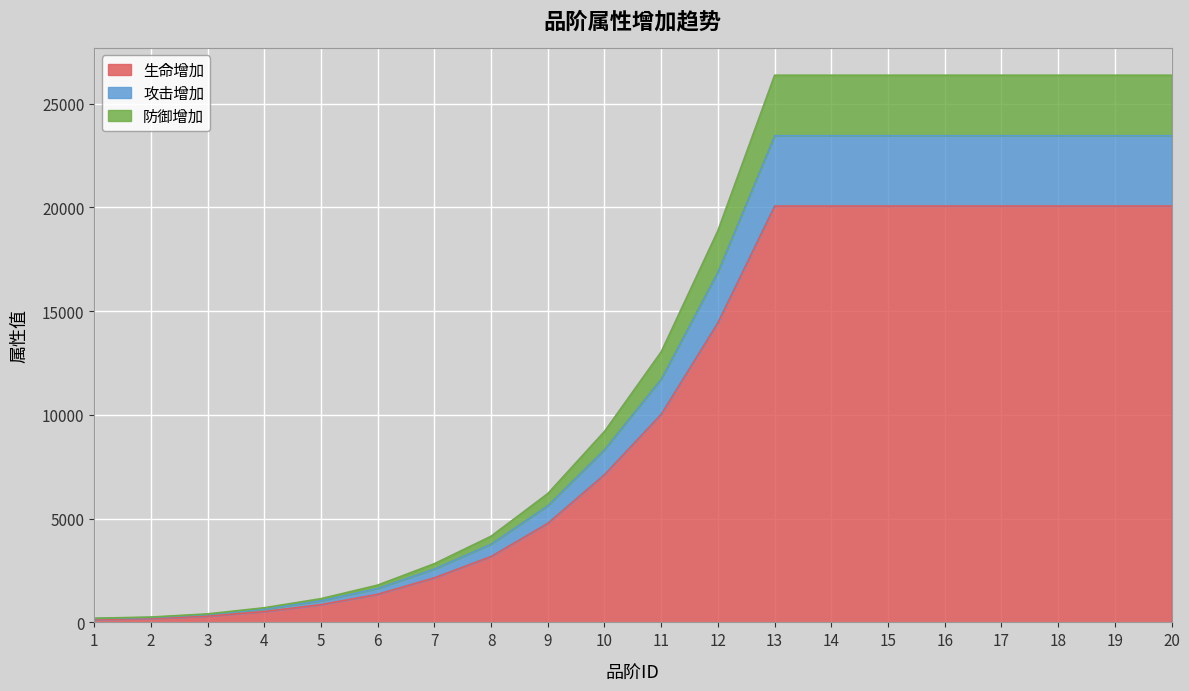

List the labels in order of 攻击增加 value, largest first.

13, 14, 15, 16, 17, 18, 19, 20, 12, 11, 10, 9, 8, 7, 6, 5, 4, 3, 2, 1